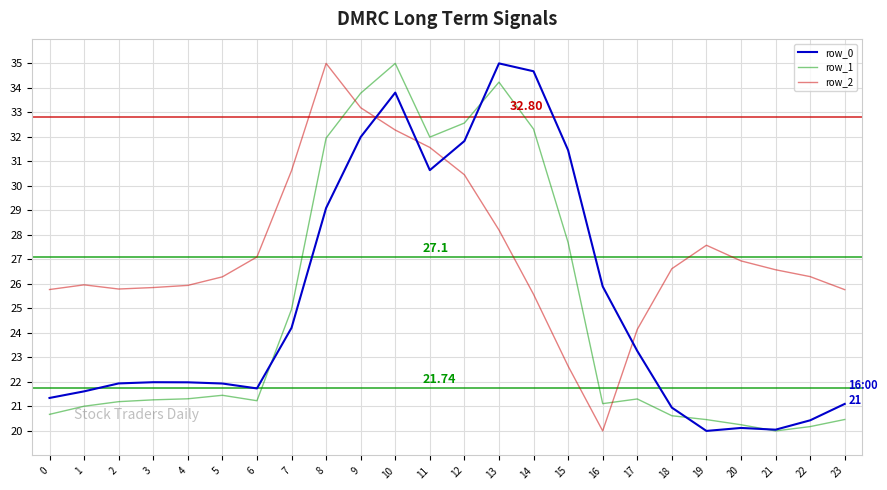

Count the number of categories in the chart.

24